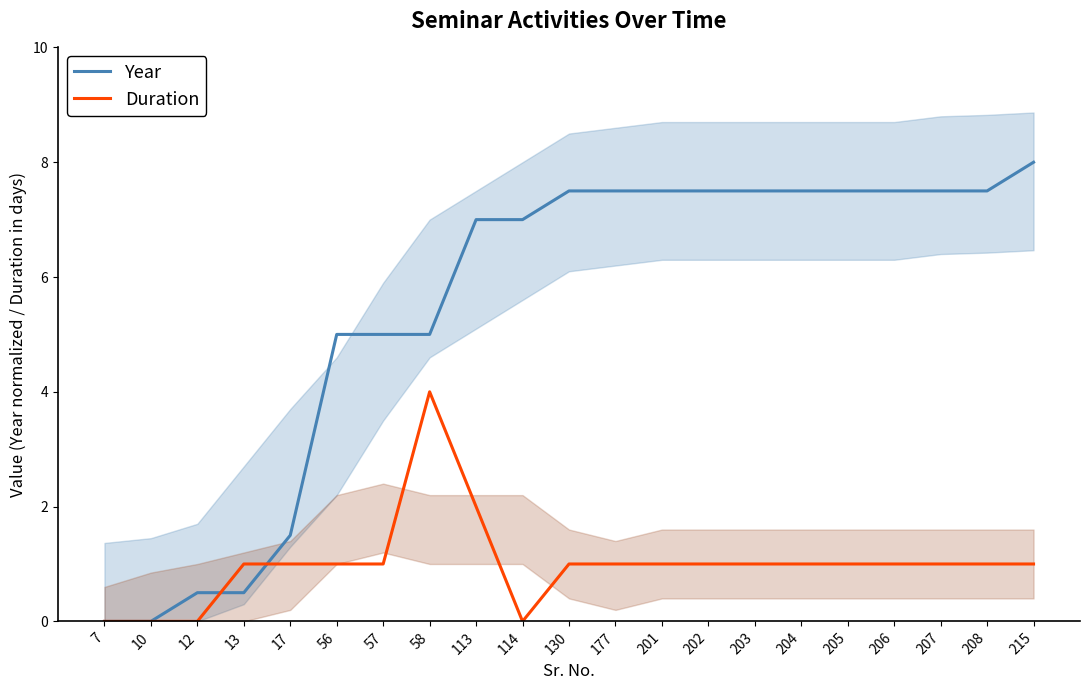

True or false: Duration and Year intersect in this chart.

True